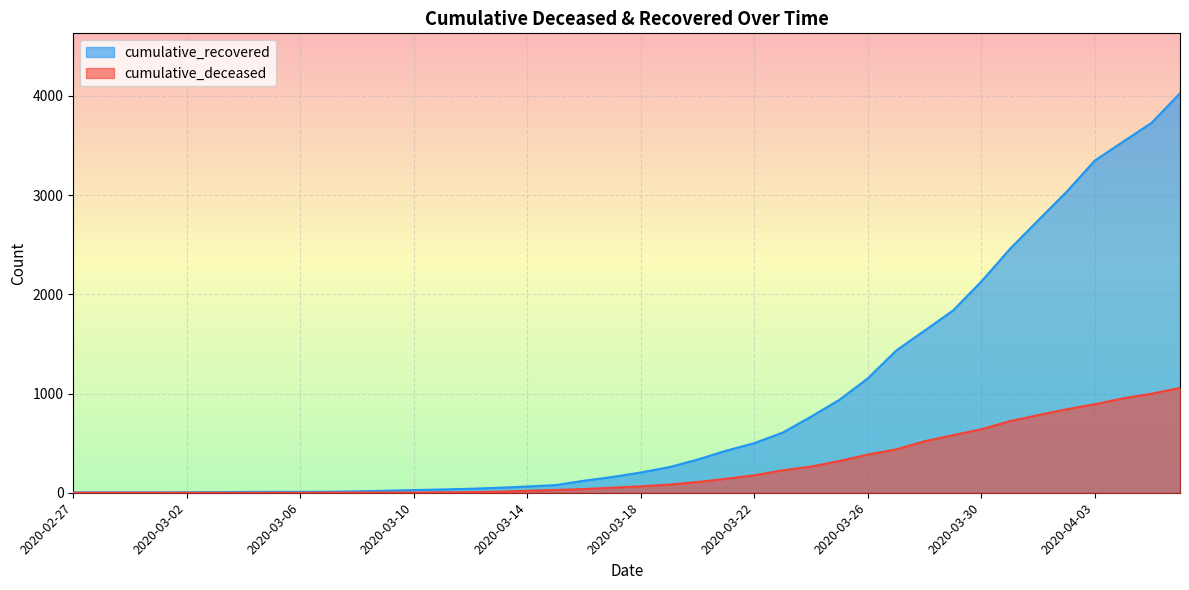

Reading left to right, extract all data points from this chart.

cumulative_recovered: 2020-02-27=3	2020-02-28=4	2020-02-29=4	2020-03-01=4	2020-03-02=5	2020-03-03=6	2020-03-04=8	2020-03-05=9	2020-03-06=9	2020-03-07=10	2020-03-08=14	2020-03-09=20	2020-03-10=27	2020-03-11=33	2020-03-12=40	2020-03-13=50	2020-03-14=63	2020-03-15=77	2020-03-16=121	2020-03-17=159	2020-03-18=204	2020-03-19=258	2020-03-20=334	2020-03-21=423	2020-03-22=500	2020-03-23=606	2020-03-24=767	2020-03-25=937	2020-03-26=1153	2020-03-27=1433	2020-03-28=1634	2020-03-29=1836	2020-03-30=2129	2020-03-31=2455	2020-04-01=2745	2020-04-02=3032	2020-04-03=3348	2020-04-04=3539	2020-04-05=3728	2020-04-06=4026
cumulative_deceased: 2020-02-27=0	2020-02-28=0	2020-02-29=0	2020-03-01=0	2020-03-02=0	2020-03-03=0	2020-03-04=0	2020-03-05=0	2020-03-06=0	2020-03-07=1	2020-03-08=2	2020-03-09=2	2020-03-10=2	2020-03-11=4	2020-03-12=6	2020-03-13=11	2020-03-14=20	2020-03-15=28	2020-03-16=37	2020-03-17=51	2020-03-18=65	2020-03-19=82	2020-03-20=108	2020-03-21=141	2020-03-22=176	2020-03-23=226	2020-03-24=264	2020-03-25=320	2020-03-26=385	2020-03-27=437	2020-03-28=519	2020-03-29=580	2020-03-30=640	2020-03-31=721	2020-04-01=782	2020-04-02=841	2020-04-03=892	2020-04-04=952	2020-04-05=998	2020-04-06=1056